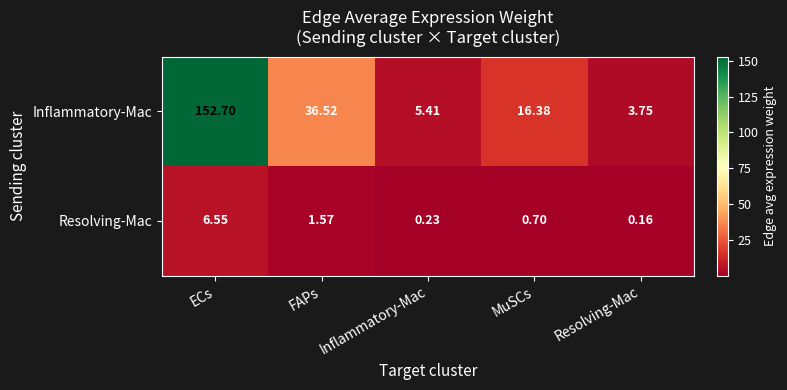

At which category is the sum across all series the highest?

ECs